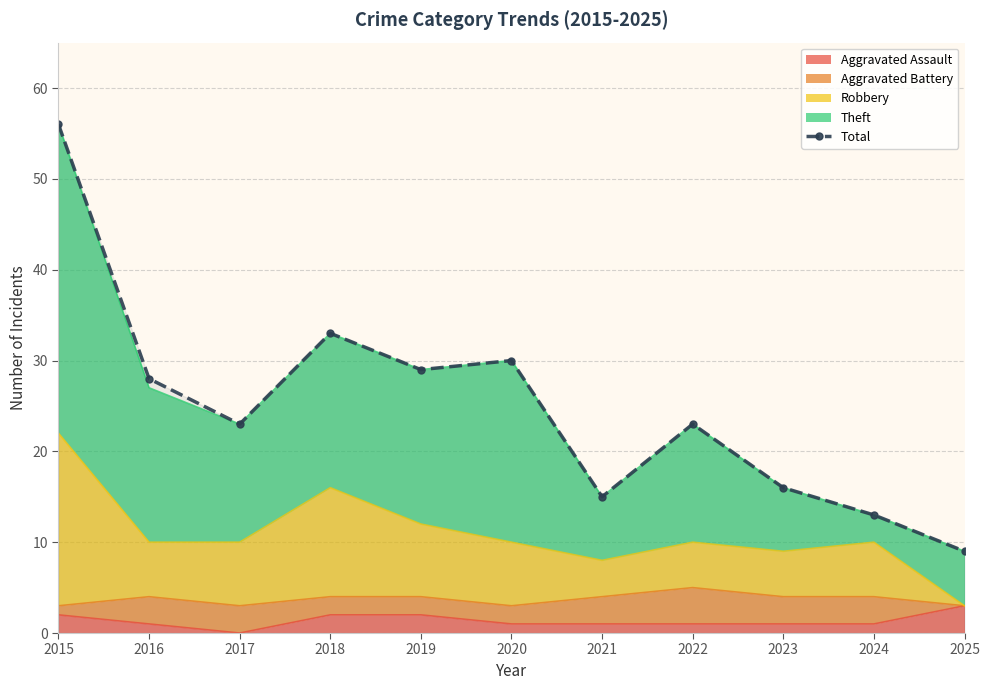

How many points are lower than both their immediate neighbors (excluding endpoints)?

3